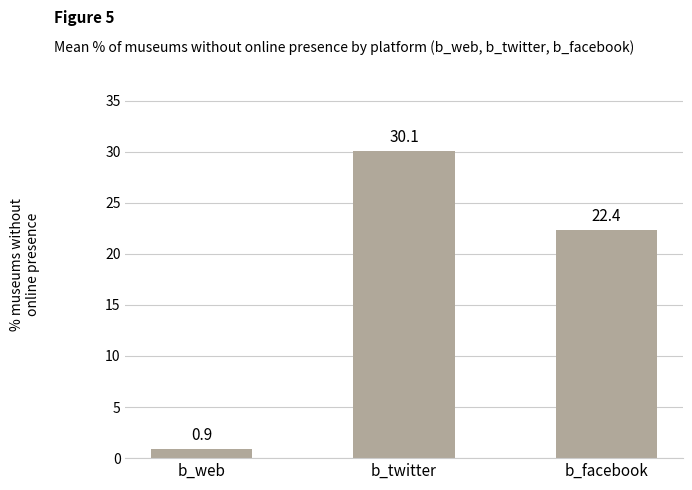

Reading left to right, what are all the values shown in this chart?

b_web=0.9	b_twitter=30.1	b_facebook=22.4